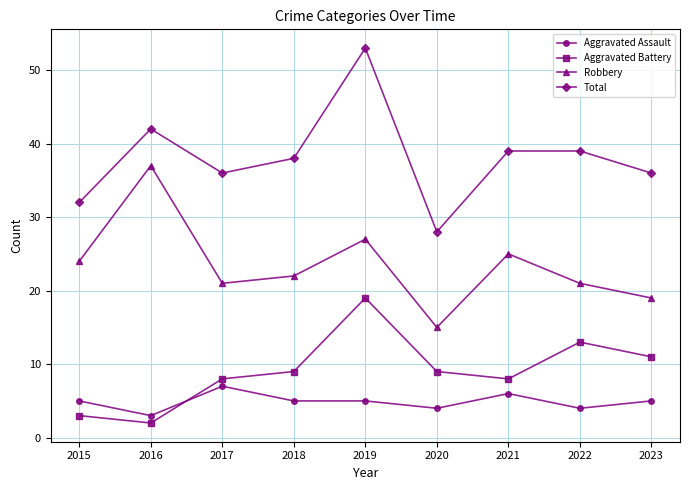

What are all the series names shown in the legend?

Aggravated Assault, Aggravated Battery, Robbery, Total